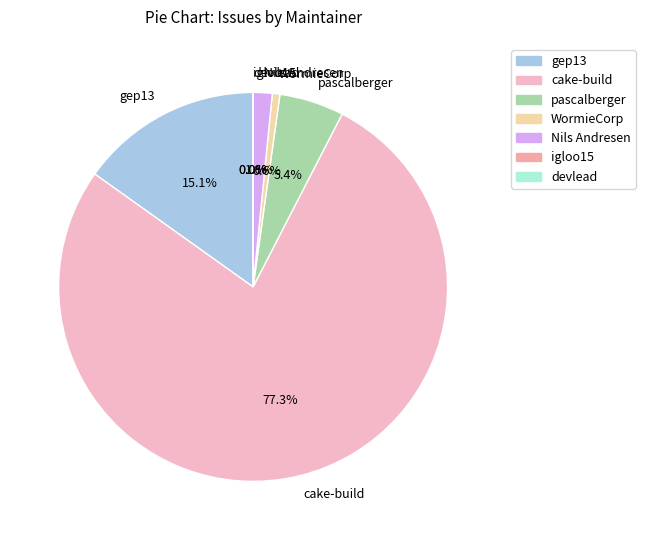

To the nearest percent, what percentage of the pie is pascalberger?

5%